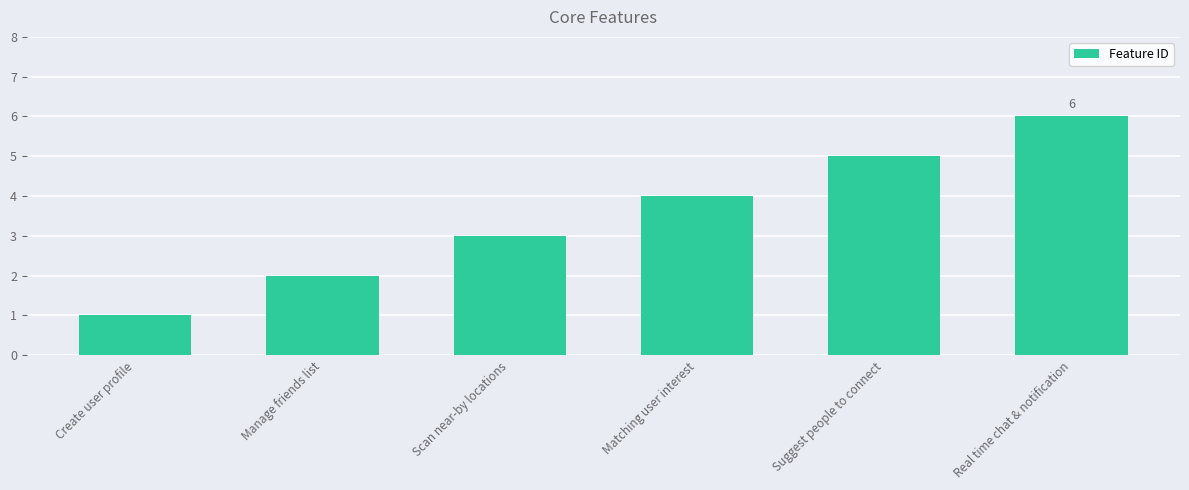

Rank the categories by value from highest to lowest.

Real time chat & notification, Suggest people to connect, Matching user interest, Scan near-by locations, Manage friends list, Create user profile